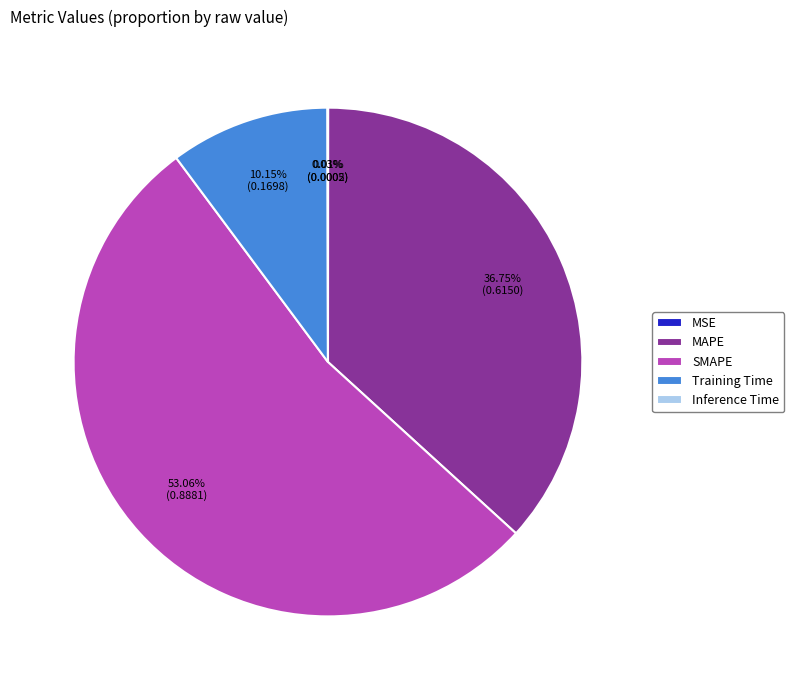

Does any single category account for the majority?

Yes